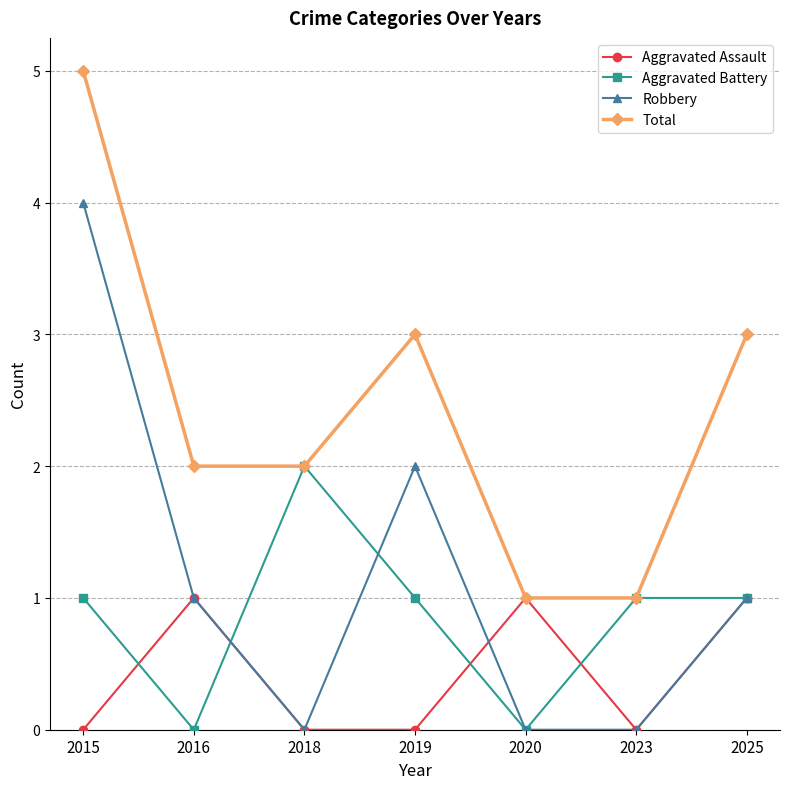

How many interior local peaks does the Total series have?

1